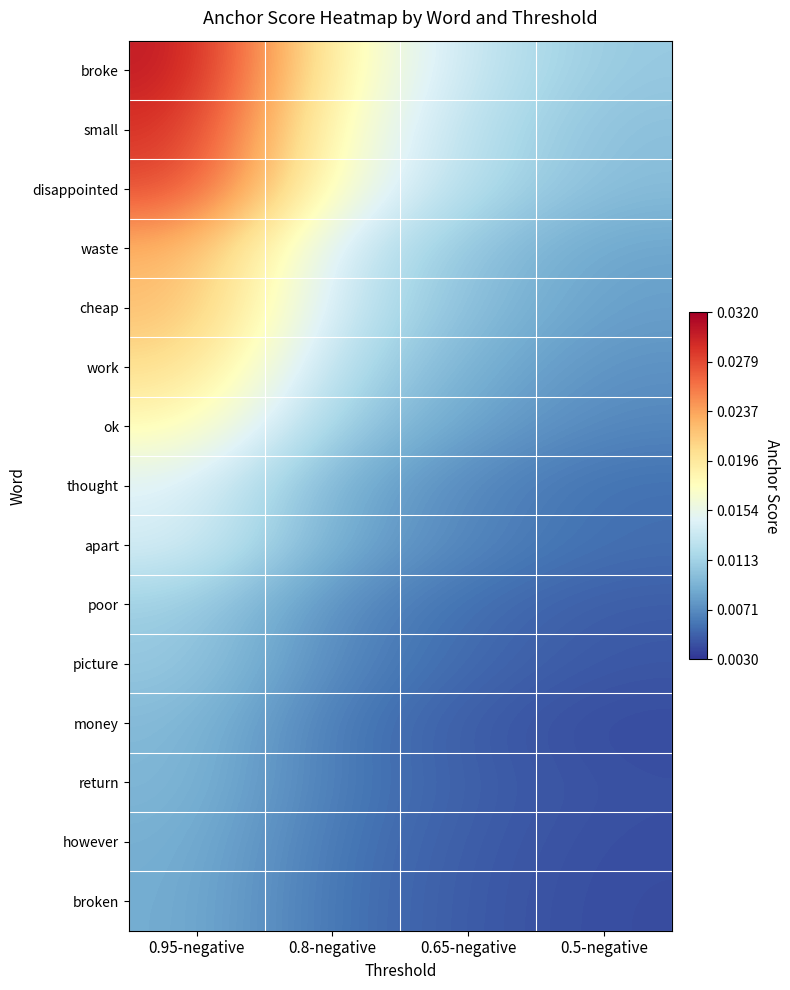

Count the number of data series in this chart.

15